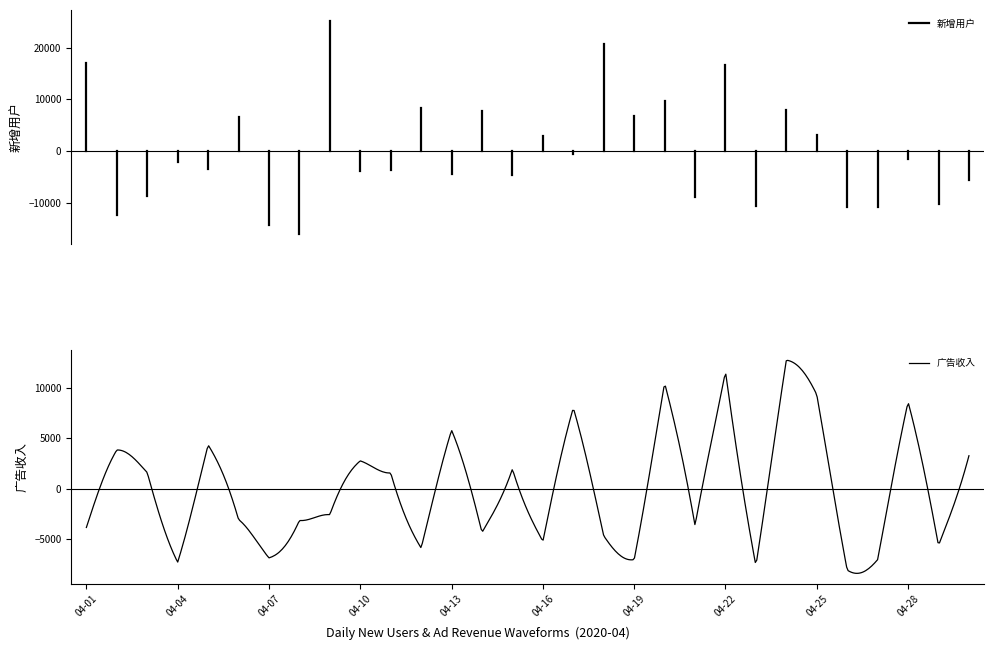

What is the difference between the maximum and minimum values?

21125.9